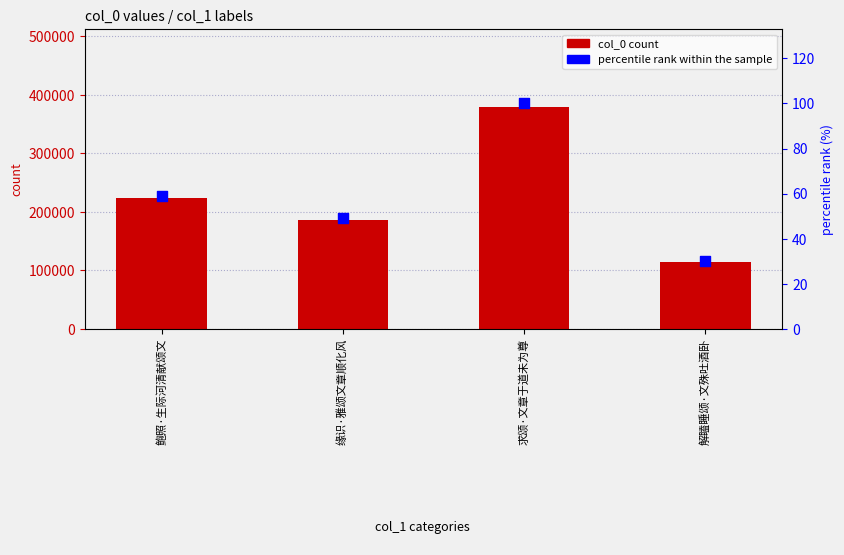

At how many categories does at least one series exceed 42815?

4